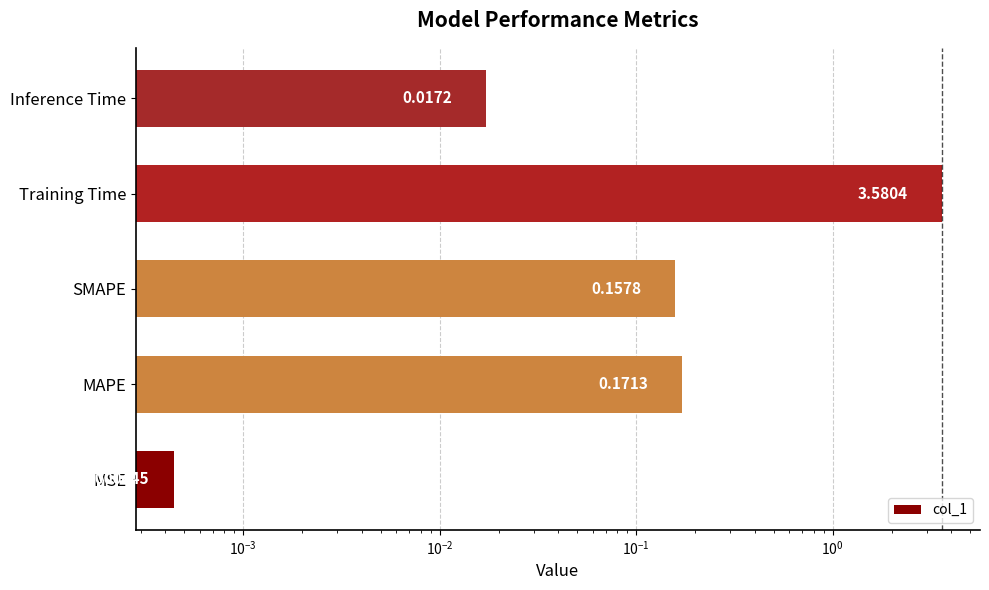

What is the sum of all values?

3.9